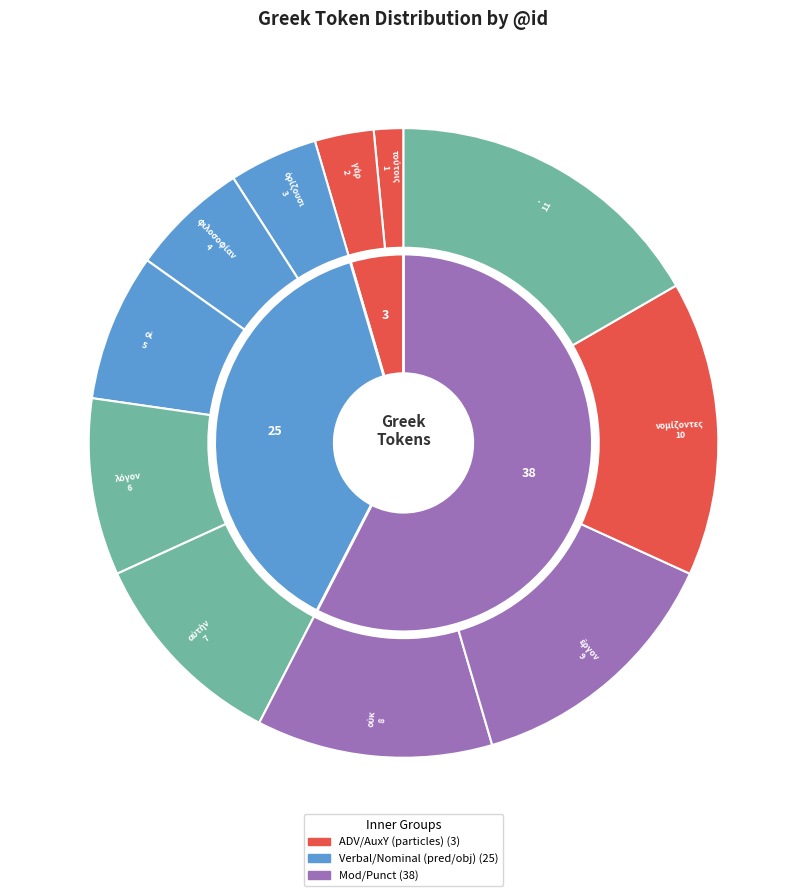

Is it true that αὐτὴν is 11% of the pie?

True